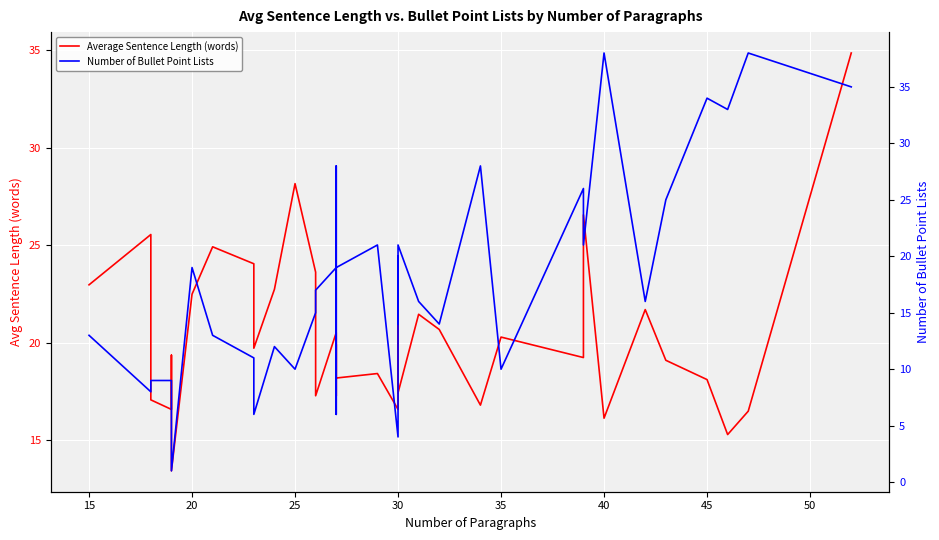

Count the number of categories in the chart.

36